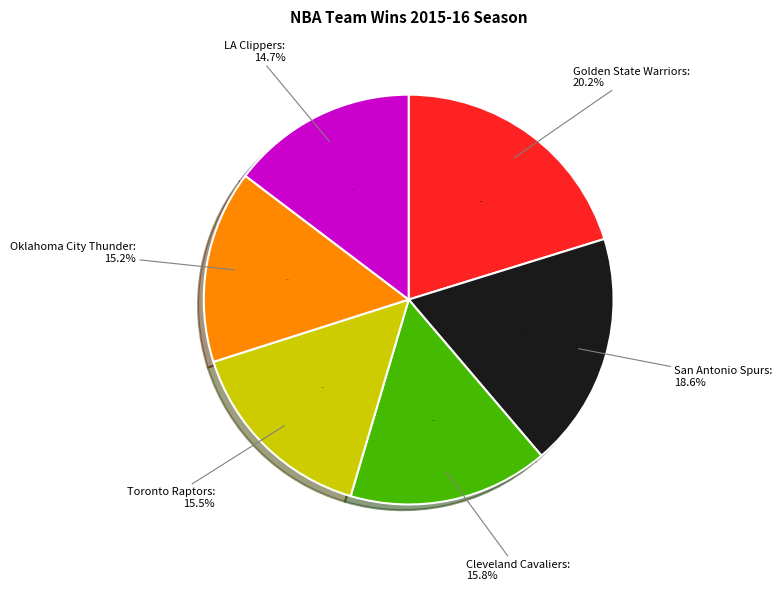

Which category has the biggest portion of the pie?

Golden State Warriors